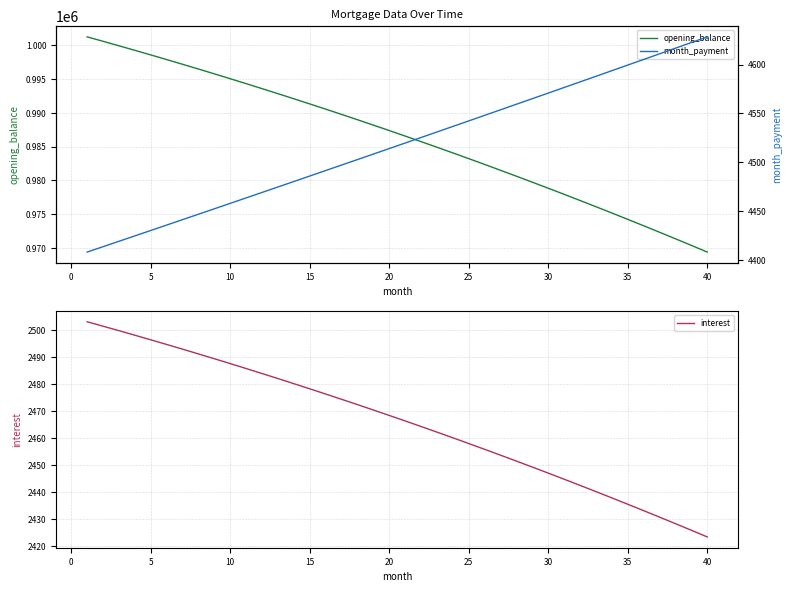

What is the highest value of the opening_balance series?

1001250.0